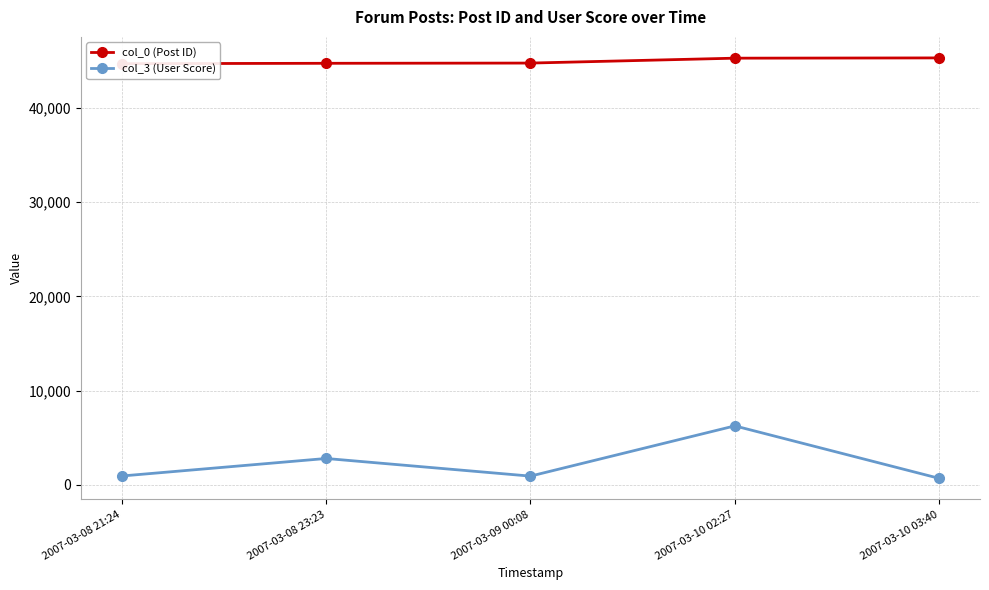

What is the difference between the second highest and second lowest values in the col_0 (Post ID) series?

544